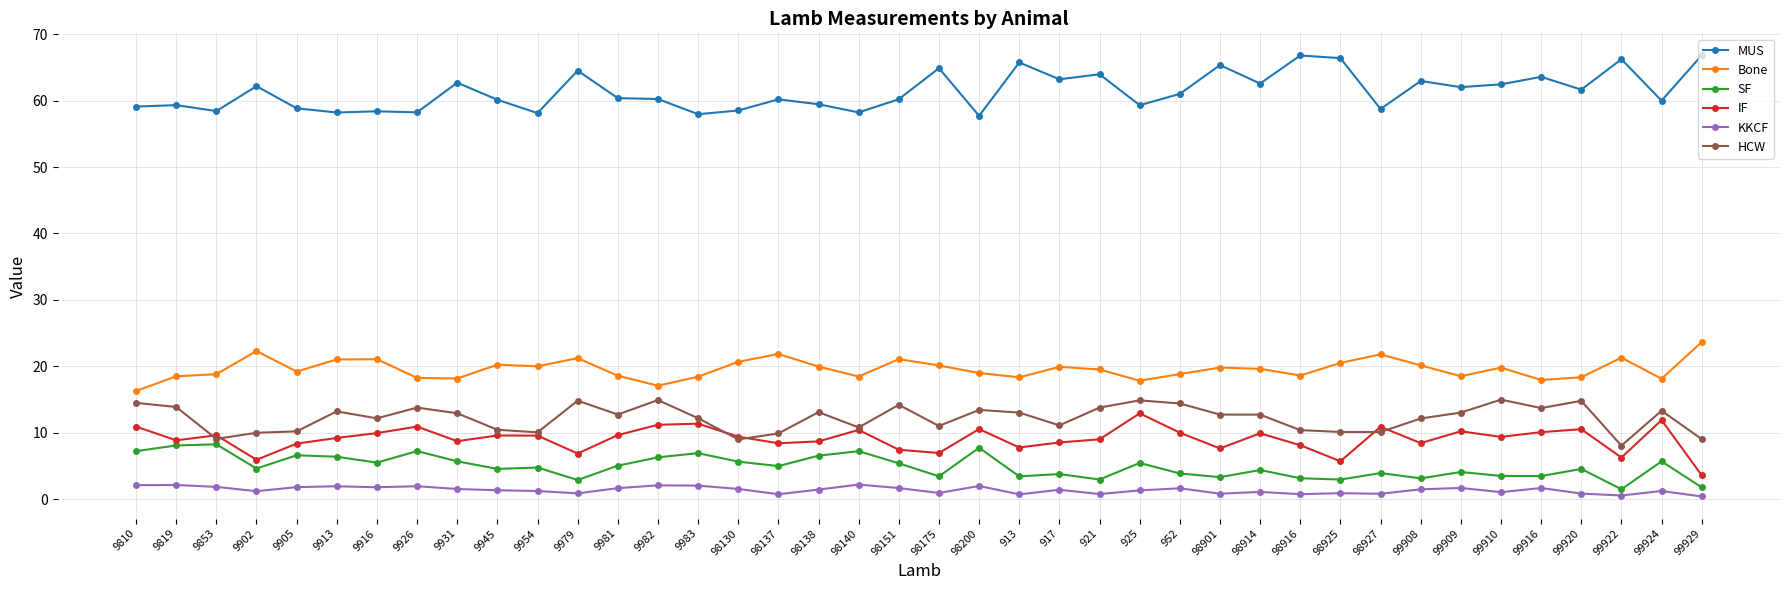

What is the label of the 32nd point from the right?

9931